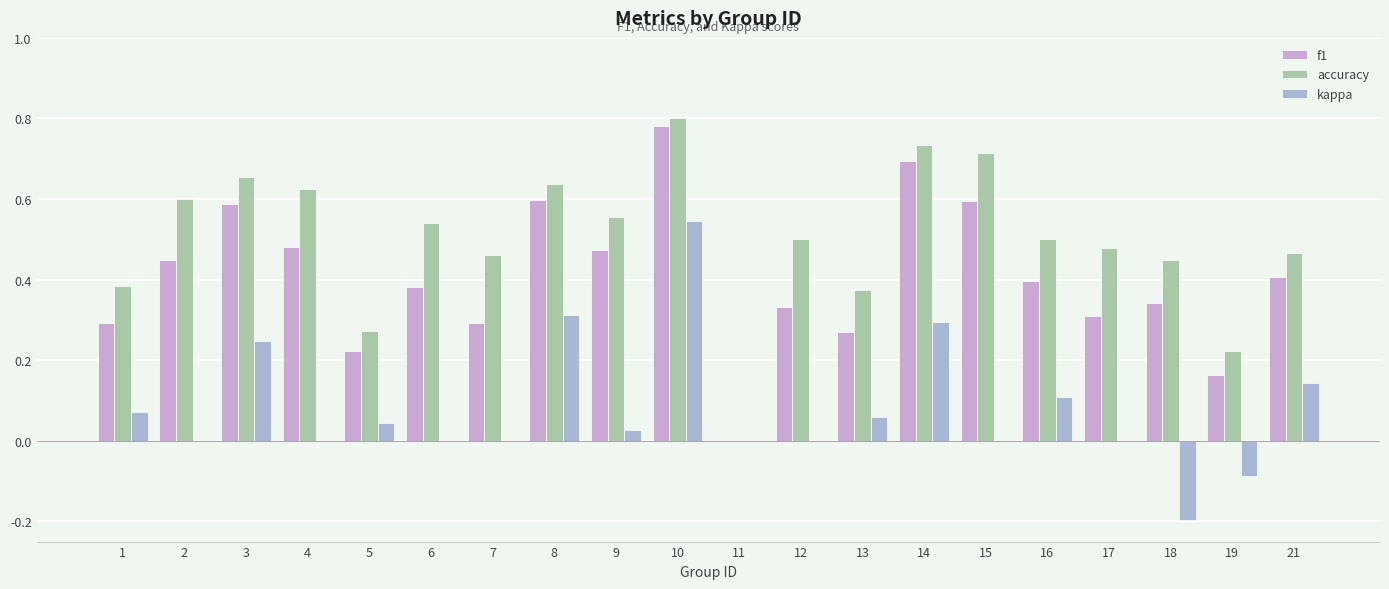

Rank the categories by f1 value from highest to lowest.

10, 14, 8, 15, 3, 4, 9, 2, 21, 16, 6, 18, 12, 17, 1, 7, 13, 5, 19, 11